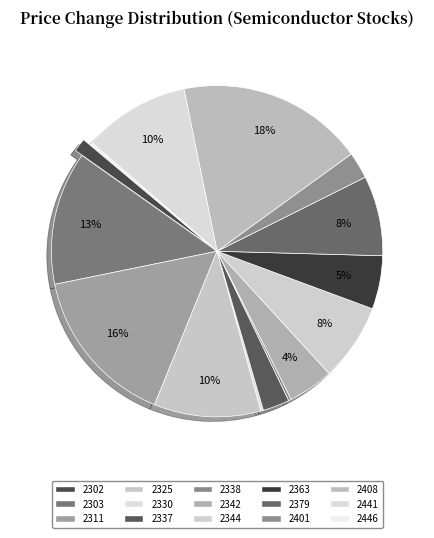

To the nearest percent, what is the combined percentage of 2303 and 2342?

18%